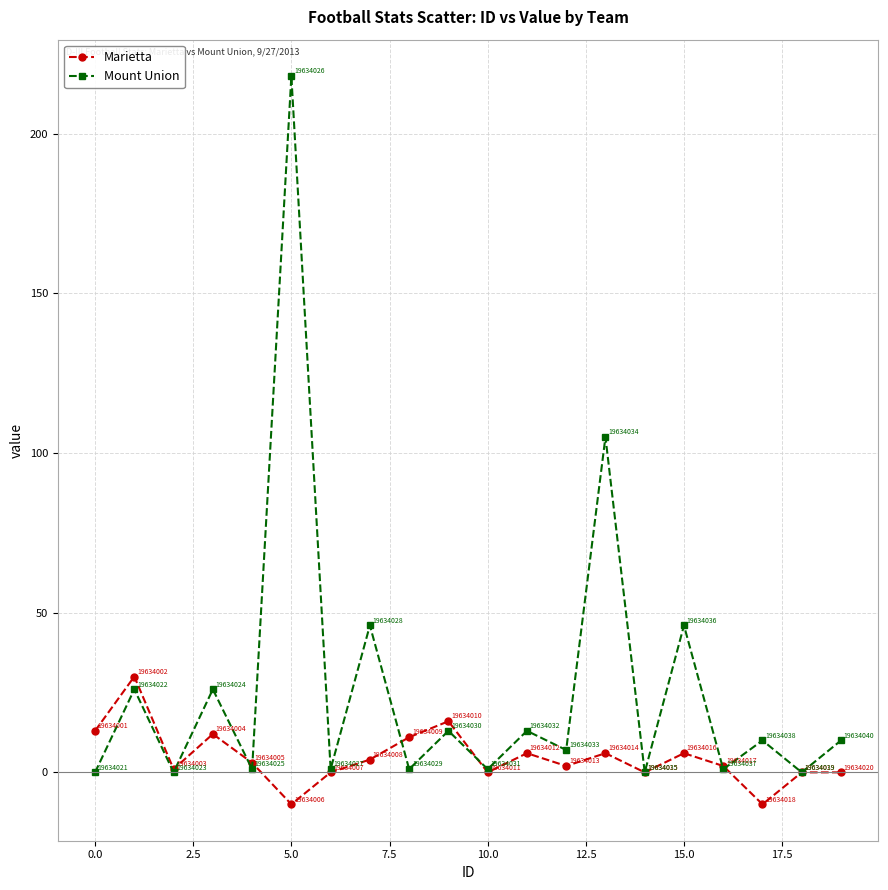

What is the lowest value of the Marietta series?

-10